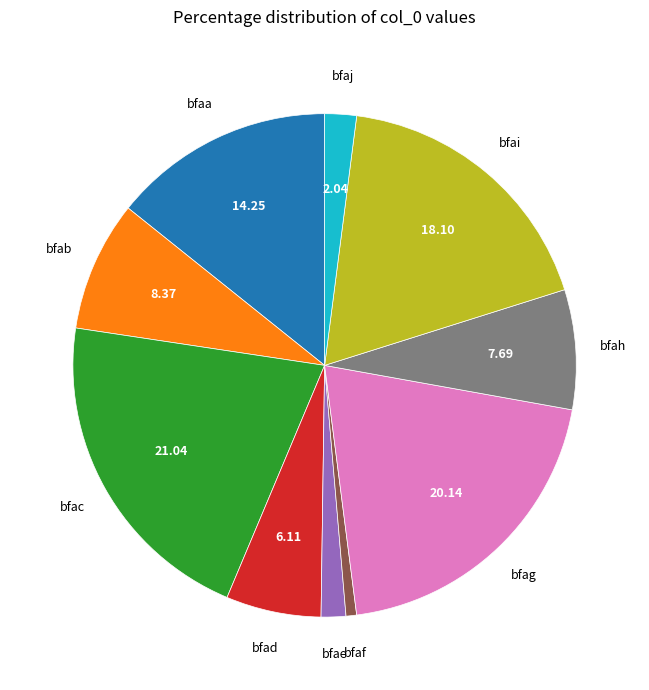

How many segments does this pie chart have?

10